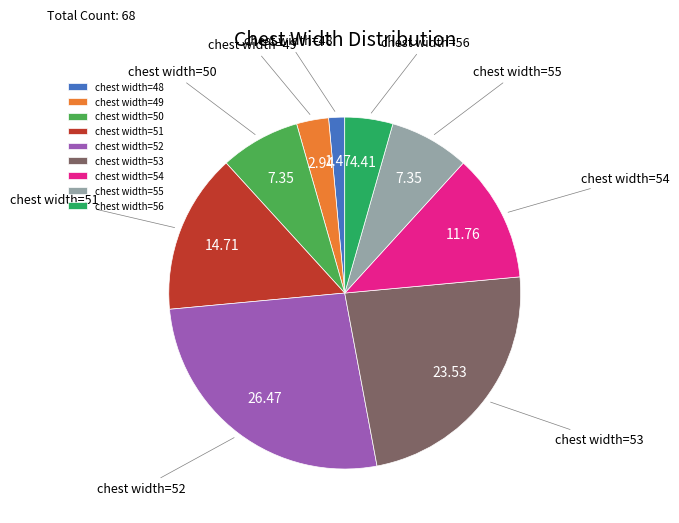

Between chest width=49 and chest width=50, which is larger?

chest width=50